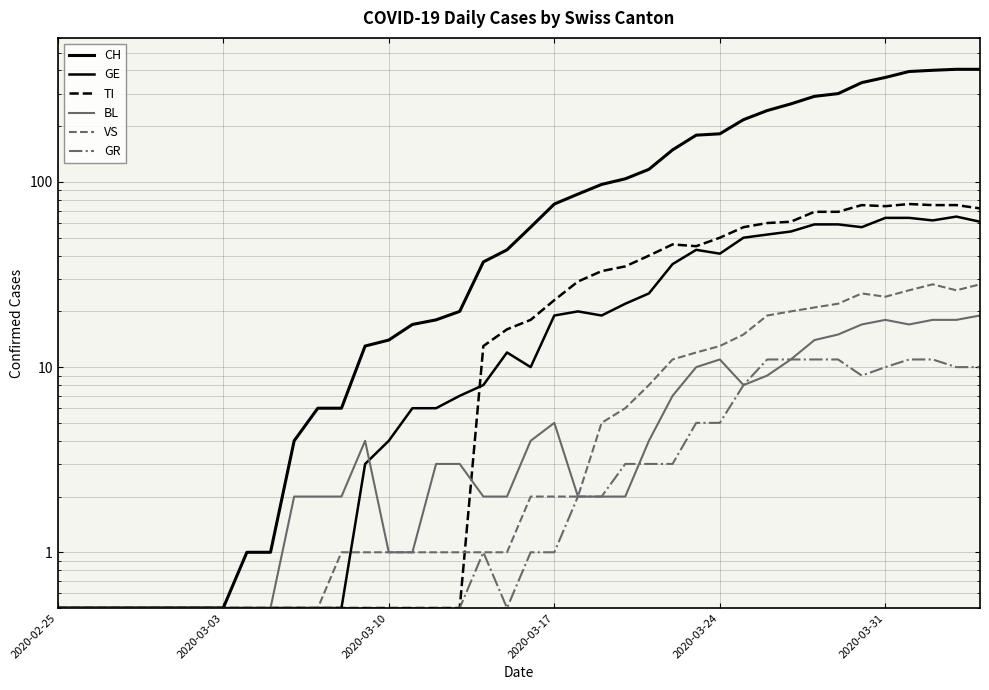

True or false: TI has more than 0 points higher than both neighbors.

True